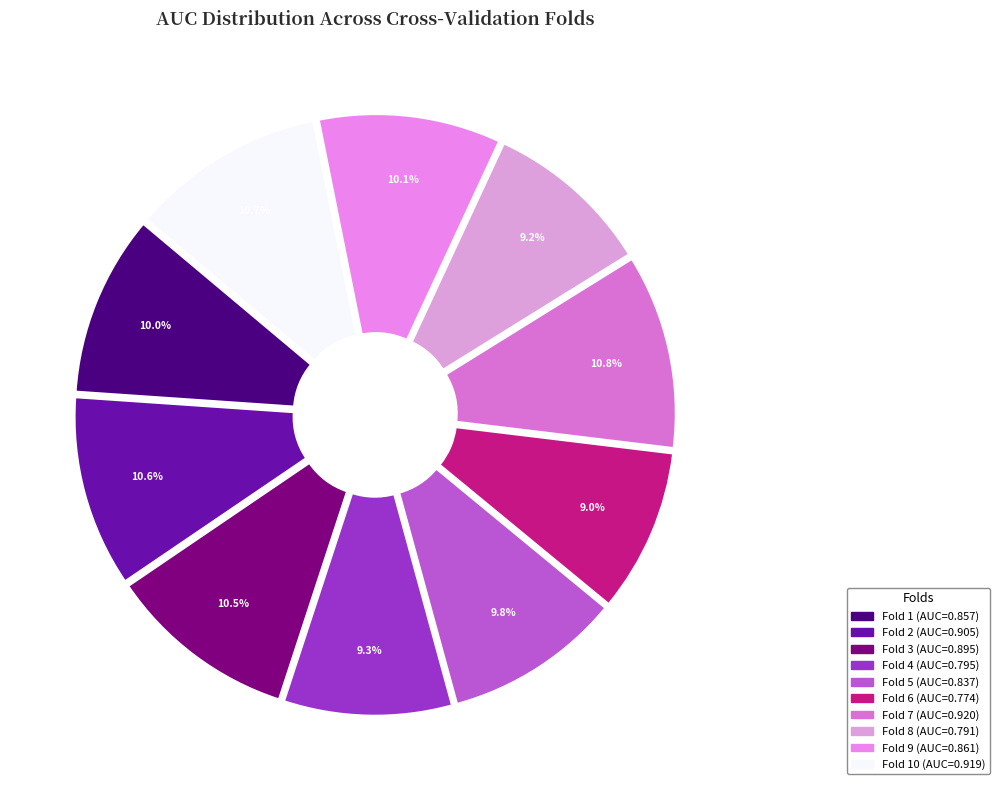

To the nearest percent, what is the difference between the Fold 6 and Fold 7 slice percentages?

2%